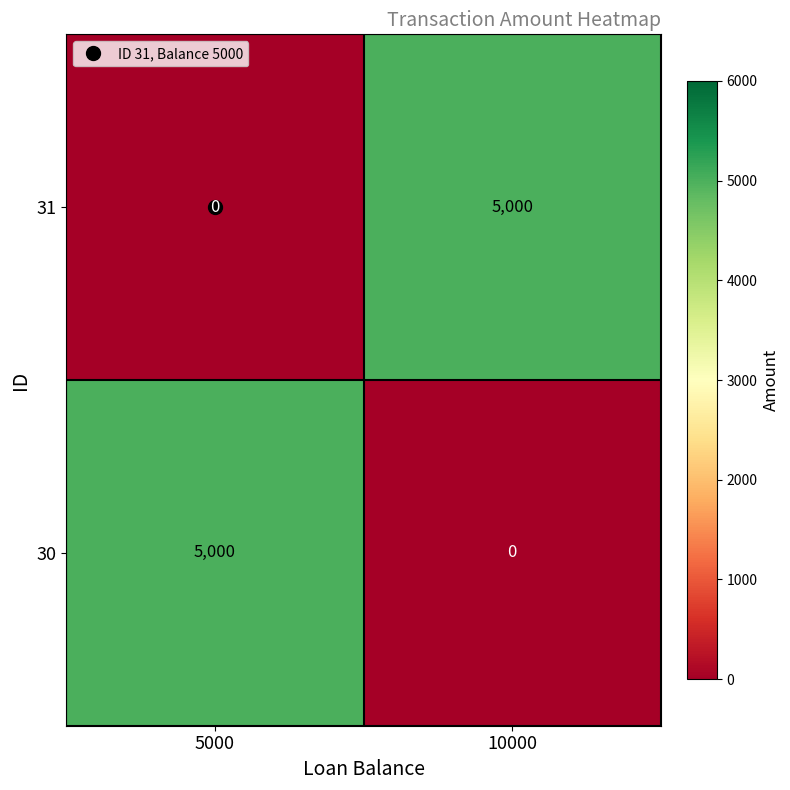

What is the maximum value shown in the chart?

5000